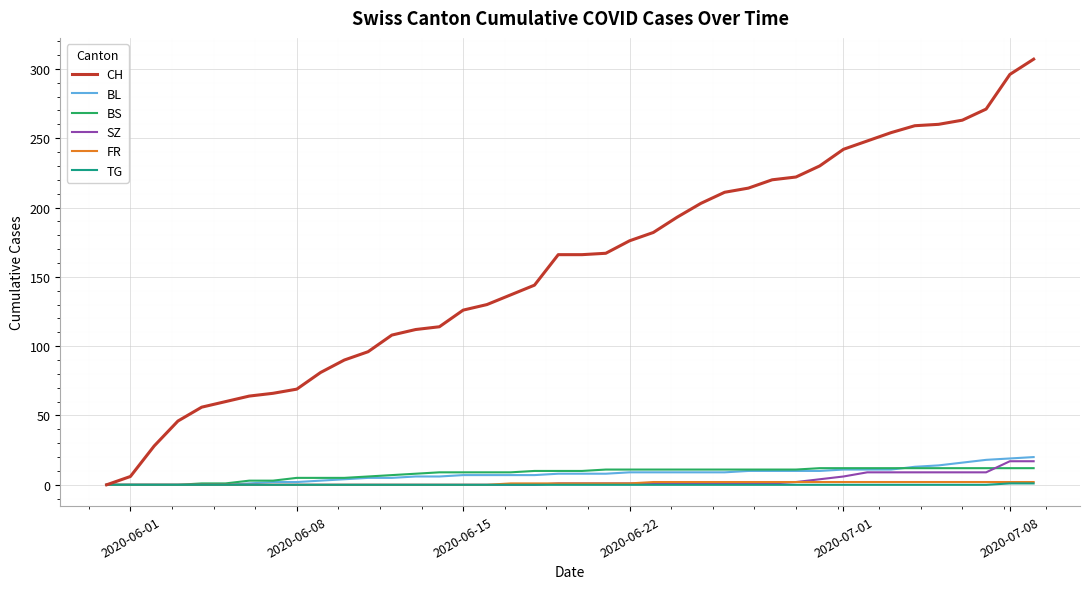

What is the maximum value shown in the chart?

307